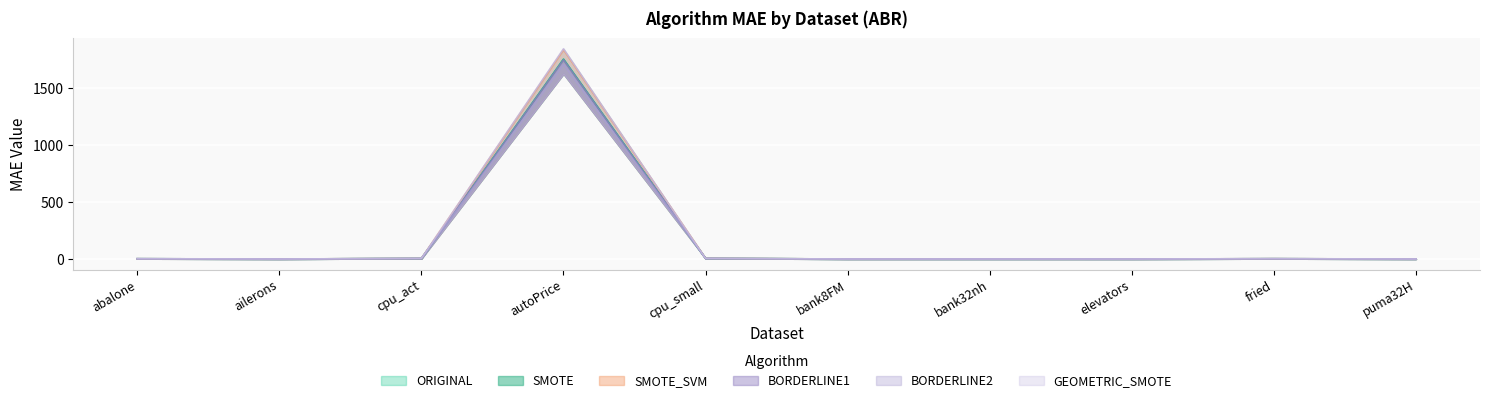

How many distinct data groups are displayed?

6